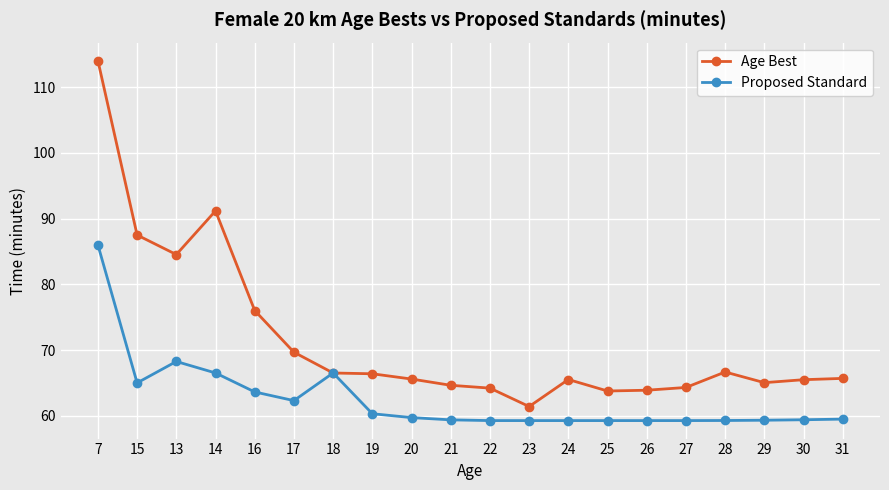

Rank the series by their maximum value, from lowest to highest.

Proposed Standard, Age Best